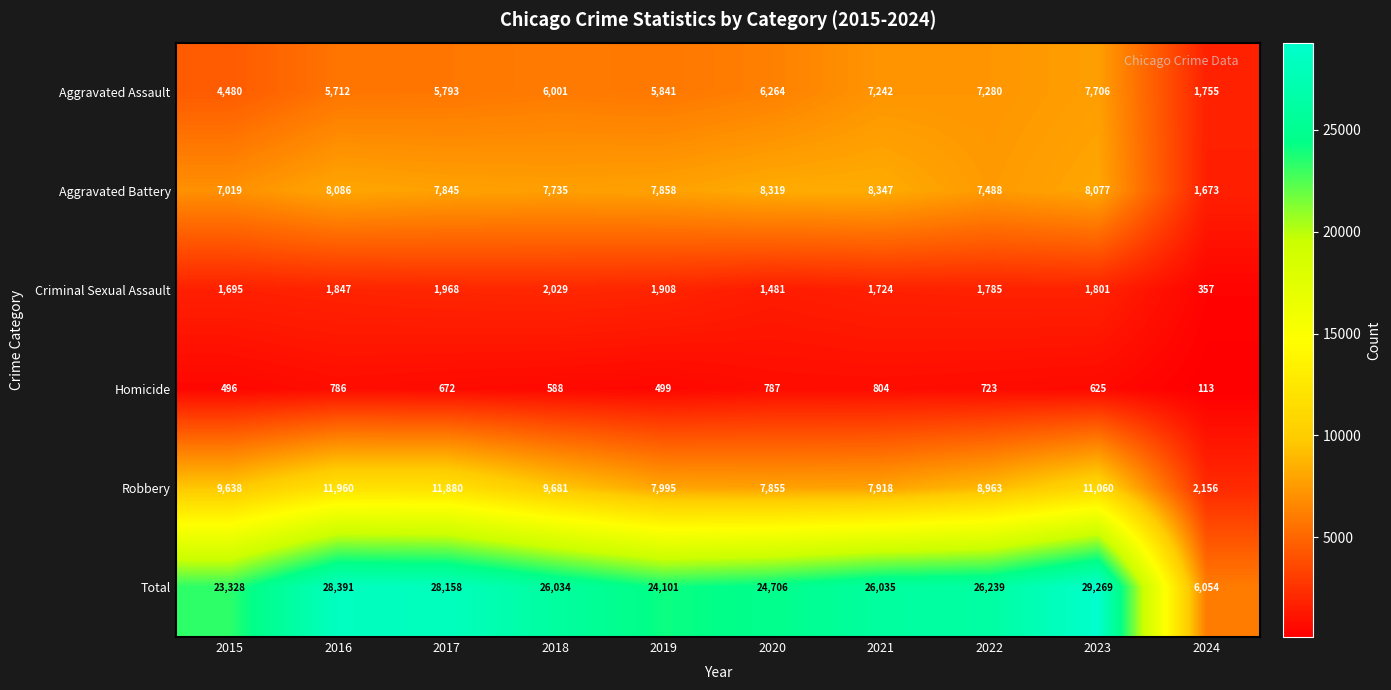

Which series has the widest spread of values?

Total